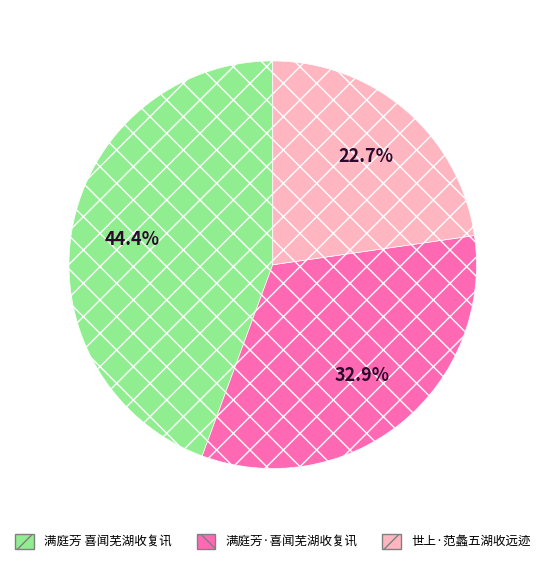

Does 满庭芳 喜闻芜湖收复讯 represent more than half of the total?

No